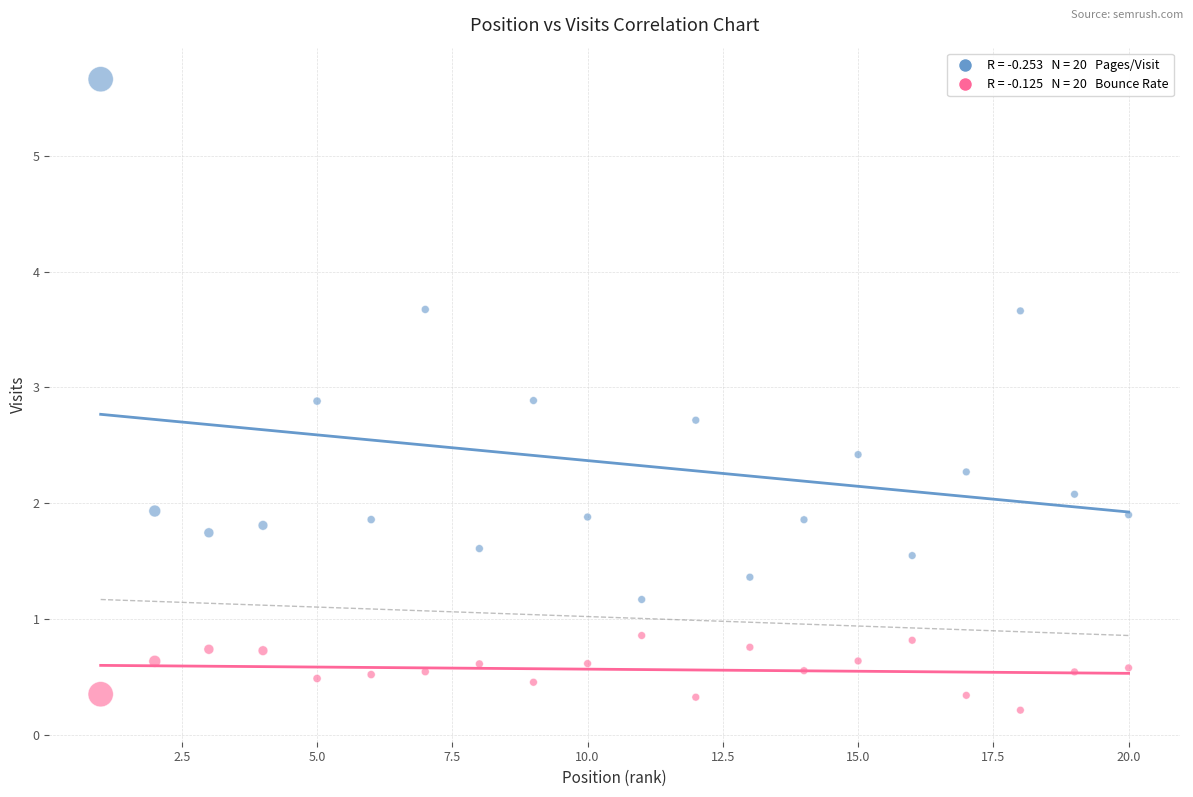

Across all data points, what is the range of Y values (max minus min)?

5.4